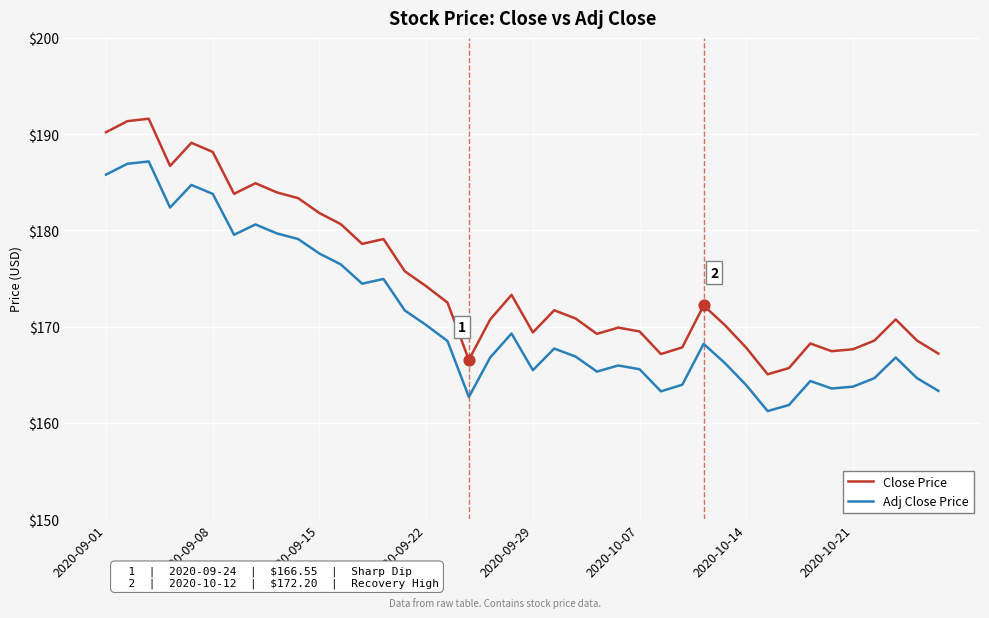

At how many categories does at least one series exceed 173?

17